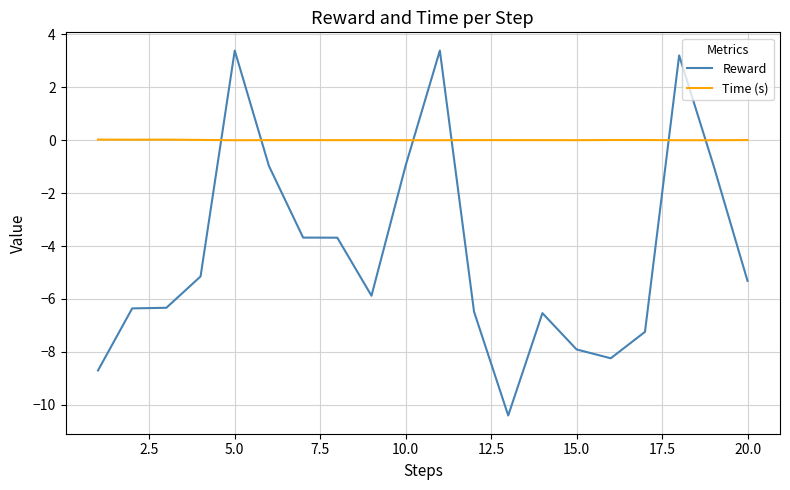

What are all the series names shown in the legend?

Reward, Time (s)